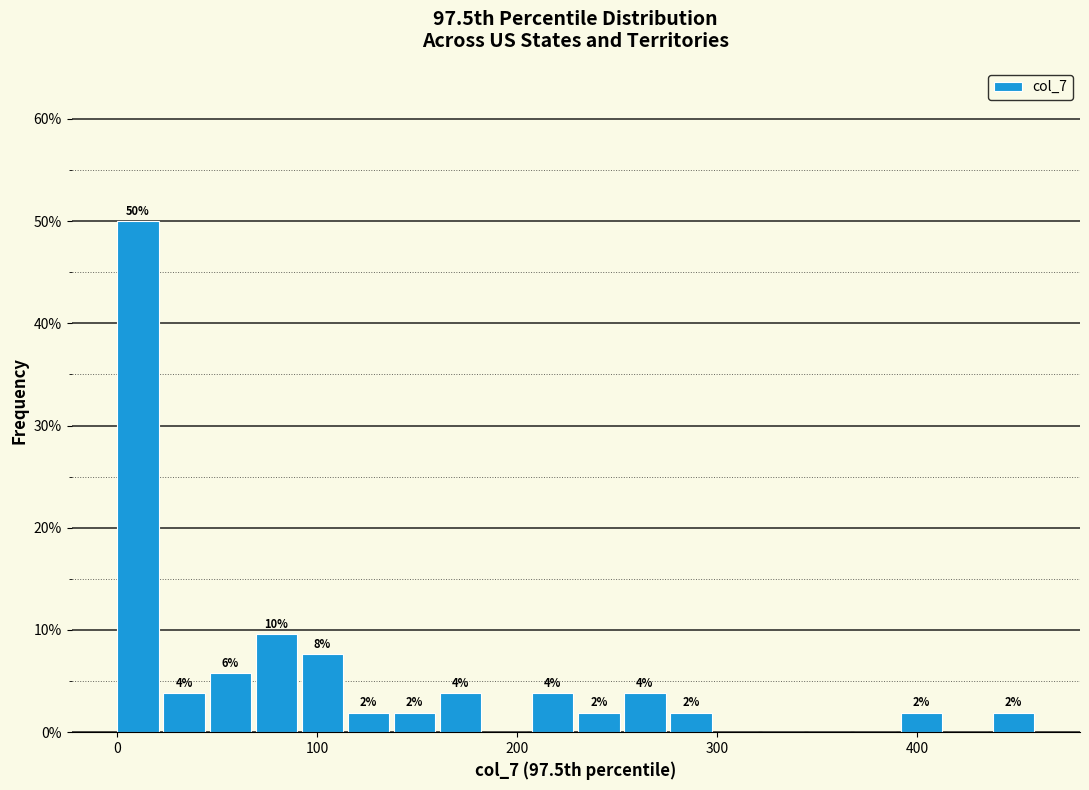

Read against the x-axis, roughly where is the centre of the tallest bar?

10